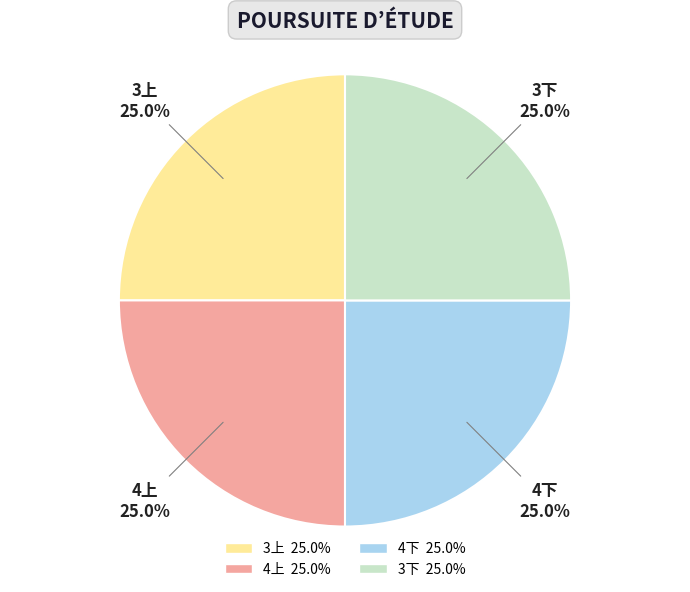

Is there any slice that represents more than half of the pie?

No